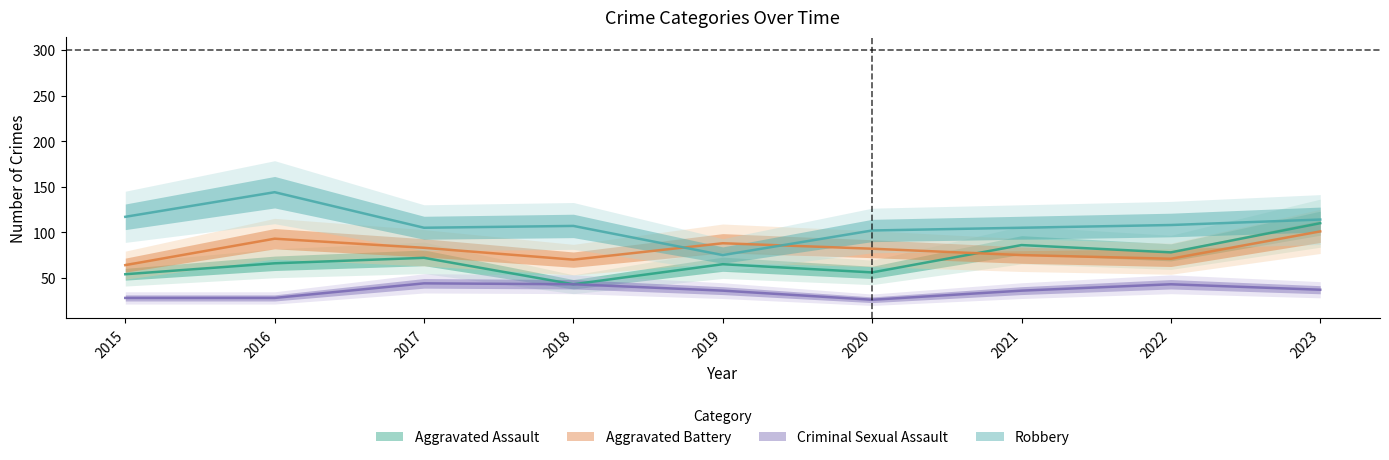

Which category has the highest value across all series?

2016